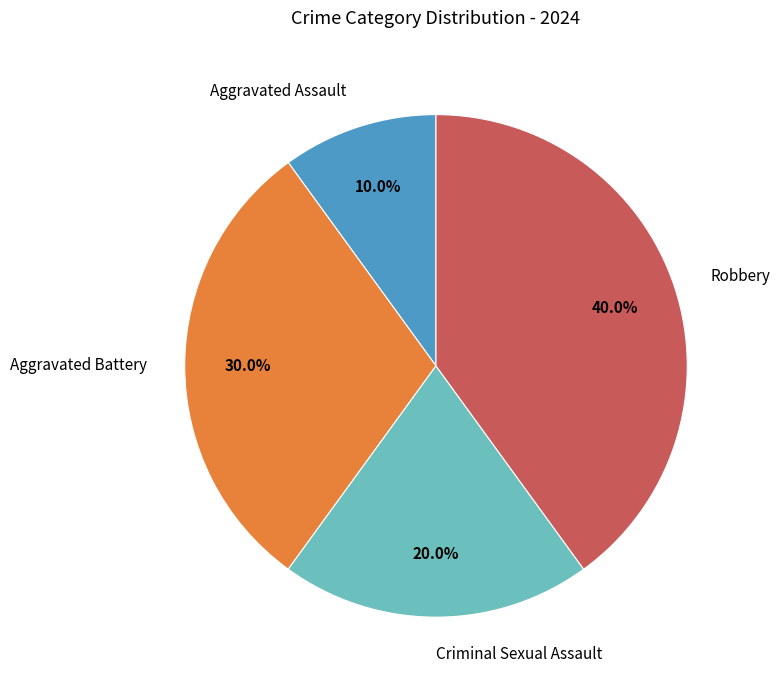

To the nearest percent, what is the combined percentage of Robbery and Aggravated Battery?

70%